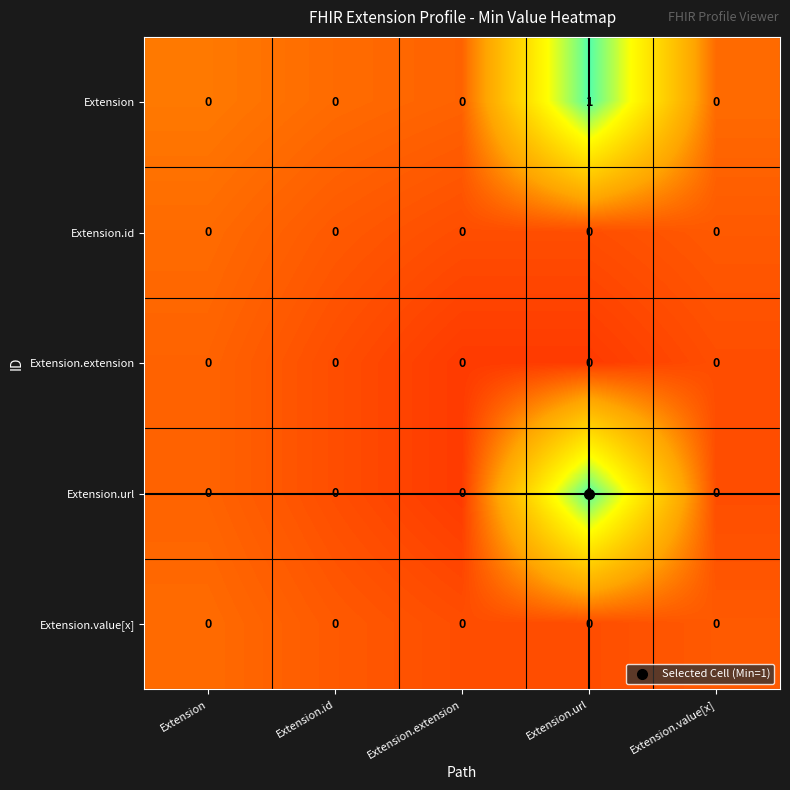

Is it true that Extension.id equals 0 at Extension.url?

True